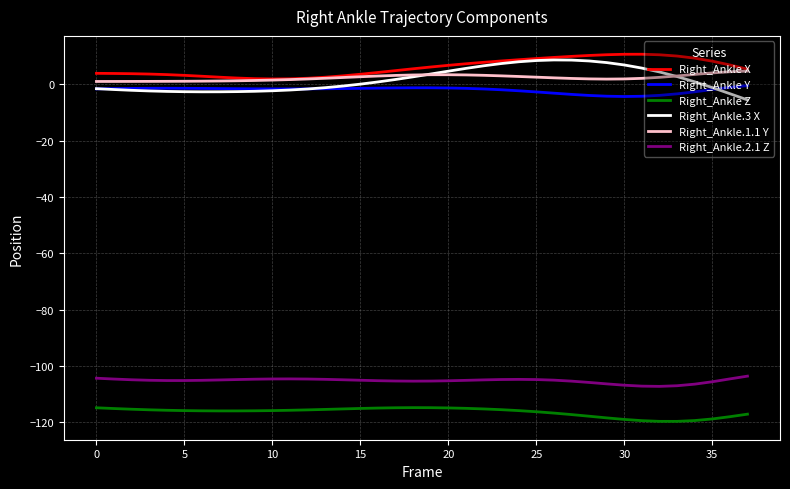

What is the greatest value displayed?

10.7